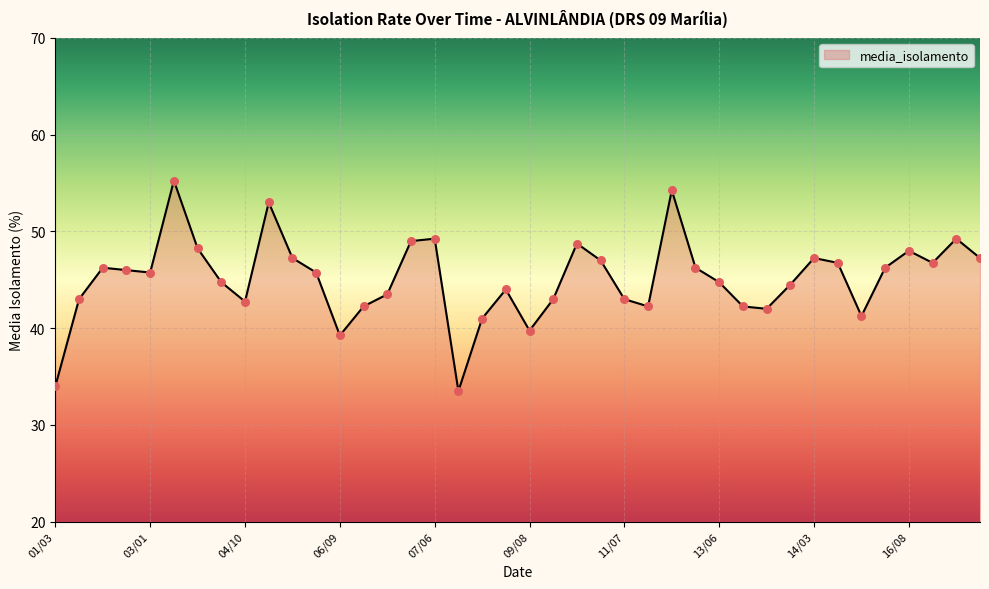

What is the minimum value shown in the chart?

33.5